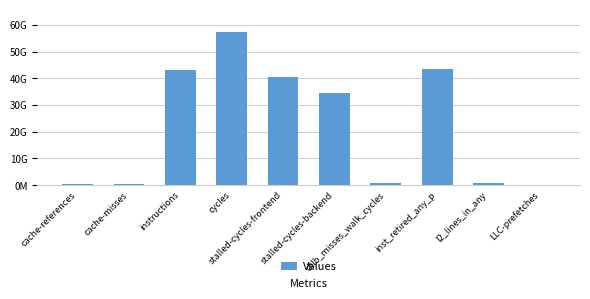

Are the bars horizontal?

No